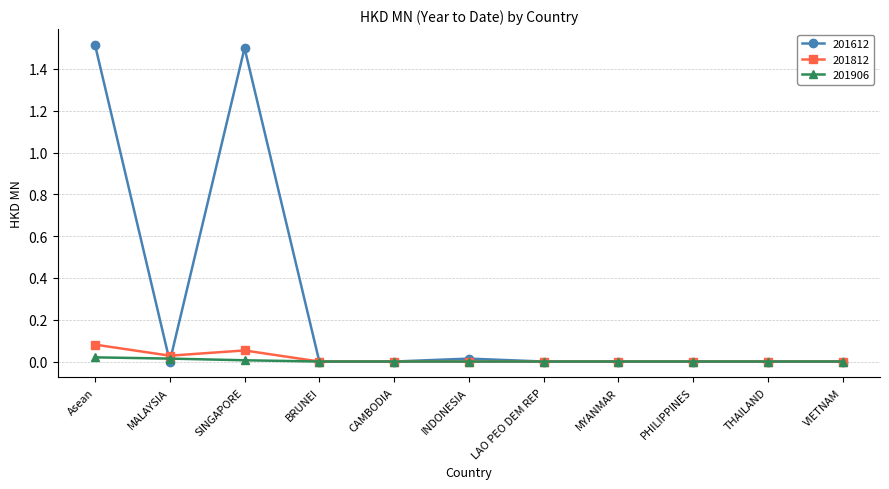

What is the maximum value shown in the chart?

1.5